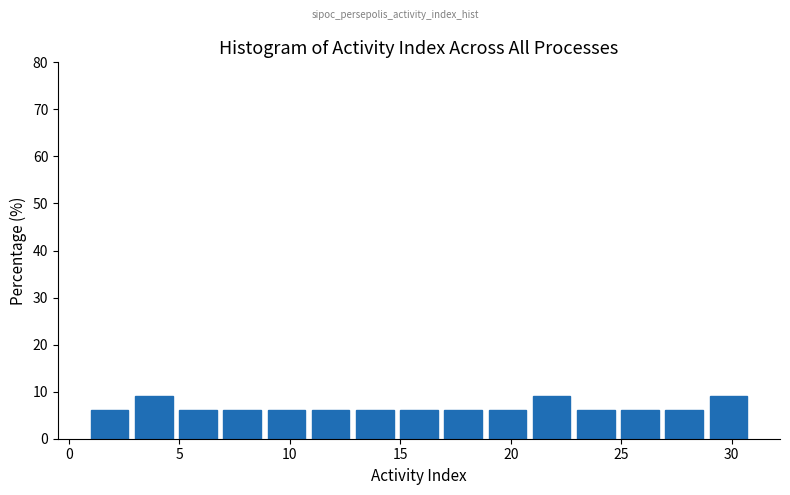

How tall is the bar that spans 1 to 3 on the x-axis? The values are not printed on the chart, so give them approximately, as read against the axis.

6